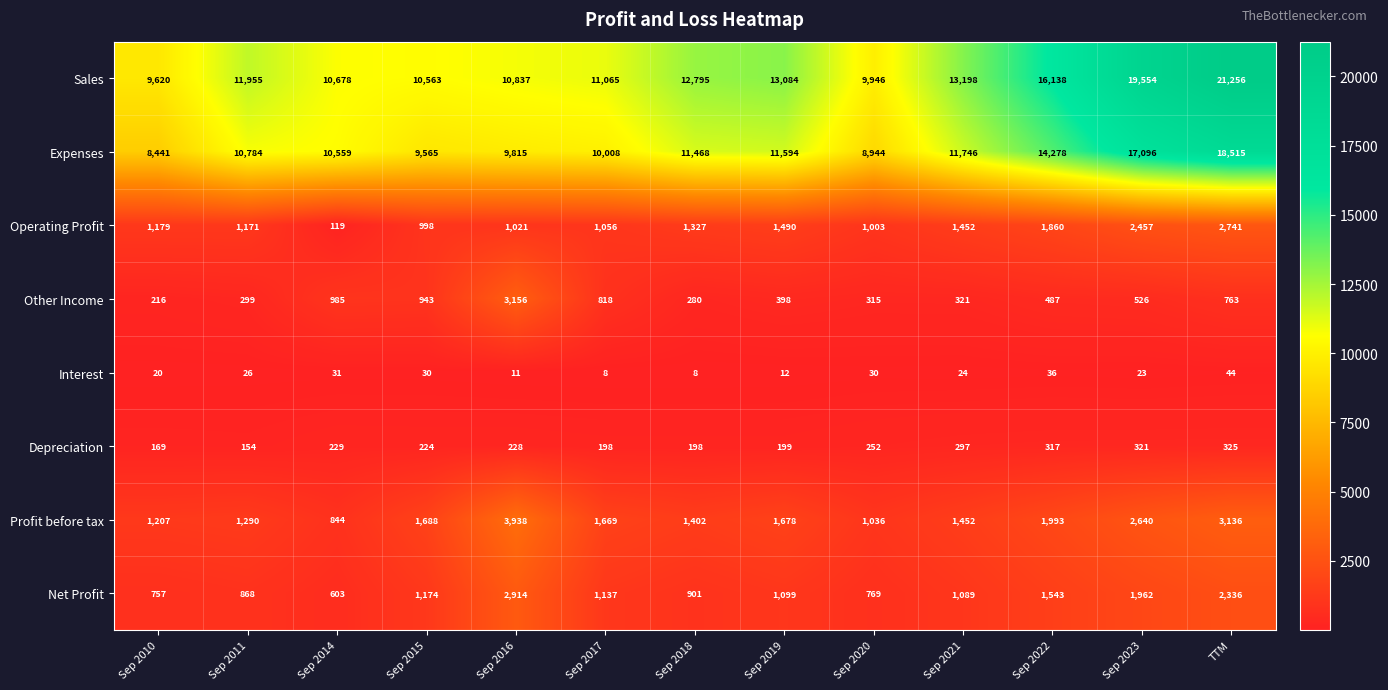

Which series has the widest spread of values?

Sales